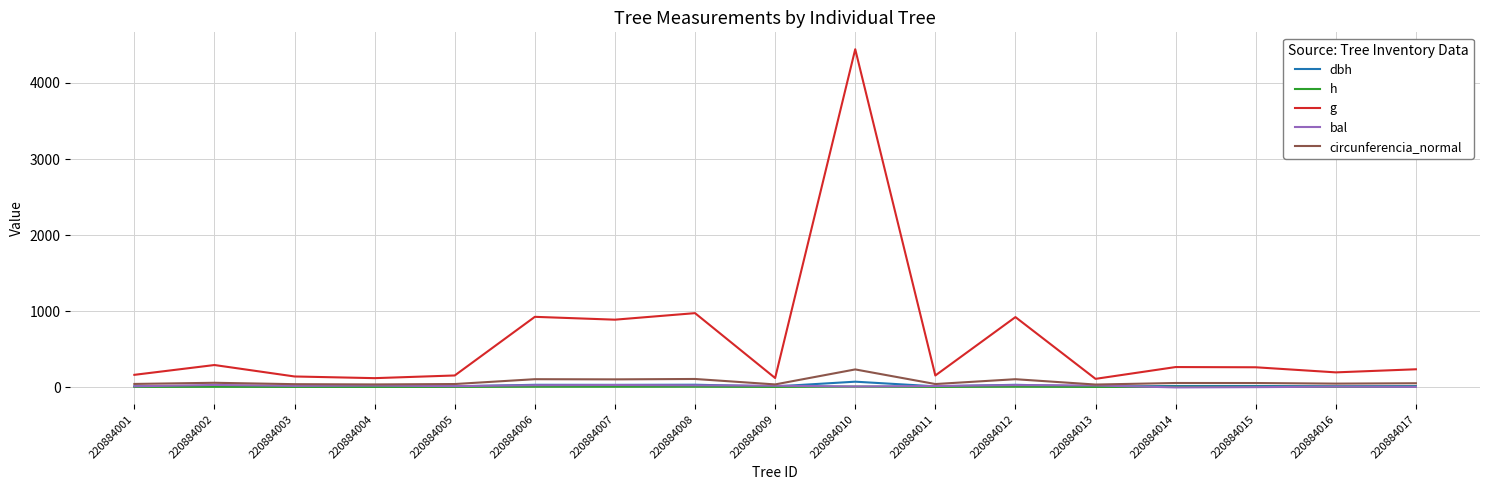

True or false: g and h cross at least once.

False